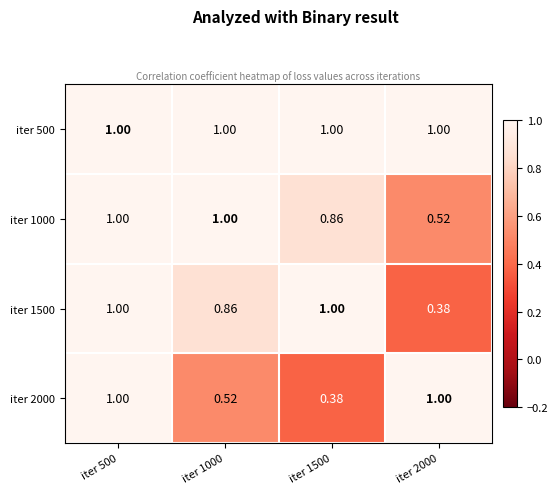

Is the value of iter 1500 at iter 2000 greater than the value of iter 2000 at iter 1000?

No